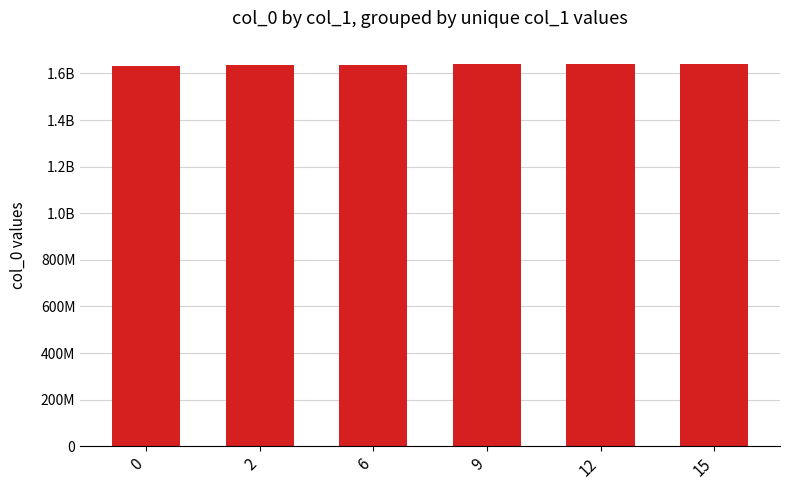

Are the bars horizontal?

No